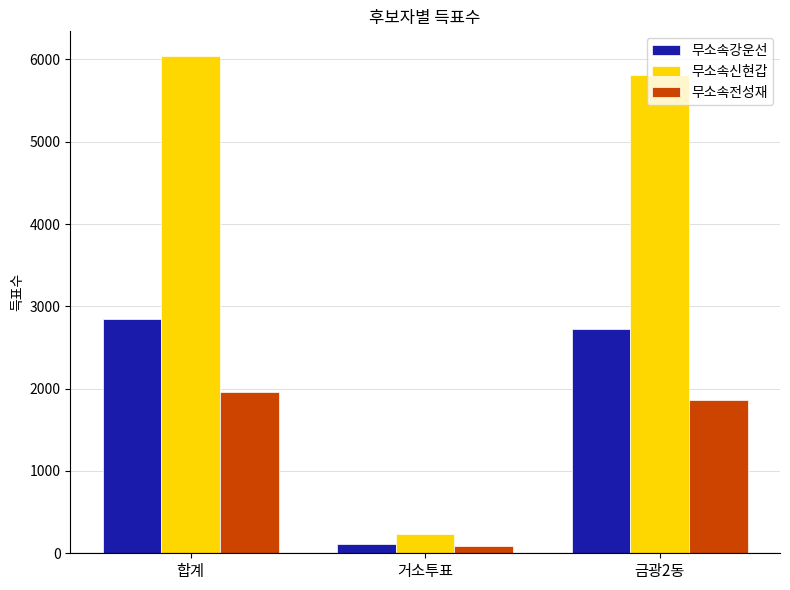

How many values in the 무소속전성재 series are below 1860?

1